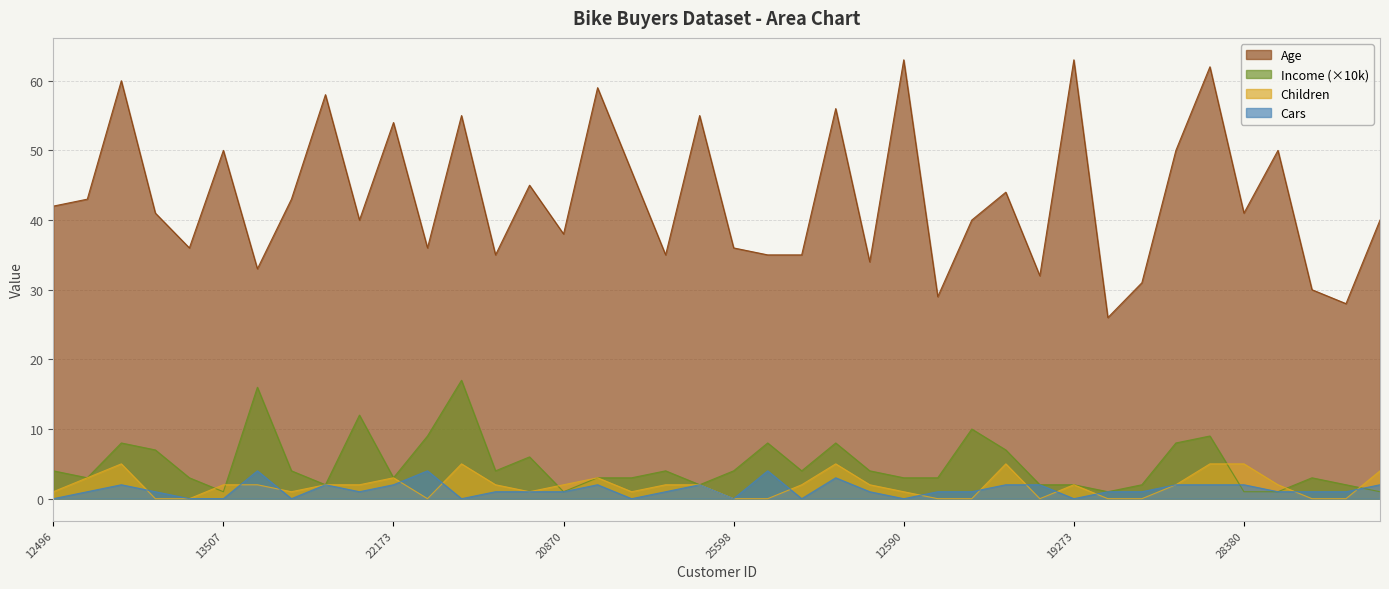

Is it true that Cars equals 4 at 21564?

True